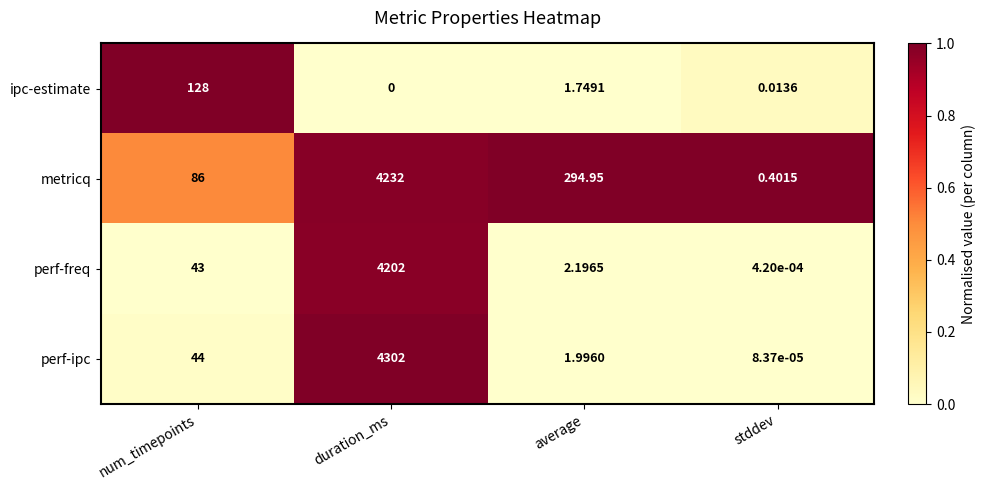

Where is metricq nearest to the value 2116?

average